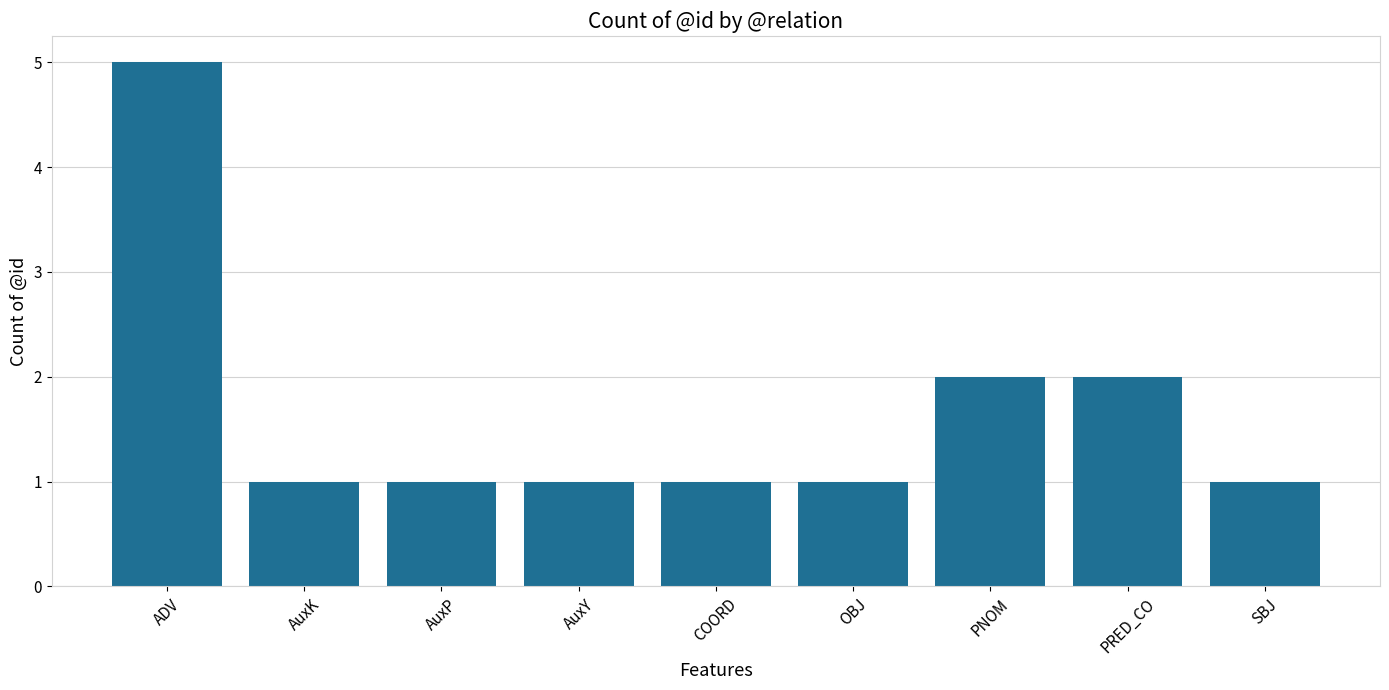

What is the label of the 1st bar from the right?

SBJ